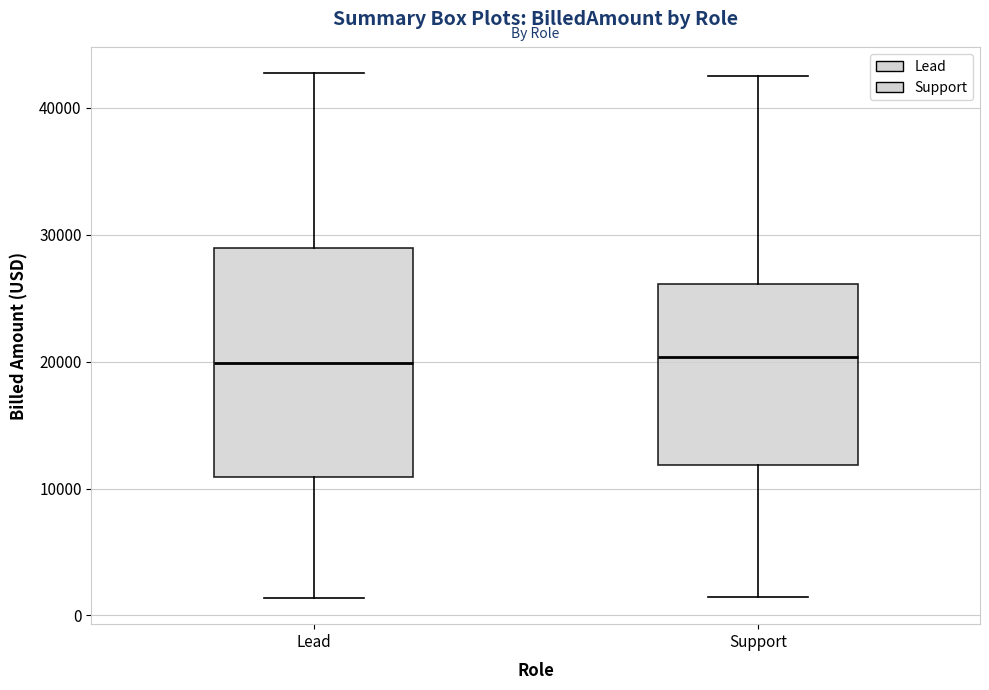

Reading left to right, transcribe this box plot: for each box, give where its median line is, the range the box spans, and where its two whiskers end, as read against the y-axis. The values are not printed on the chart, so give them approximately, as read against the axis.

Lead: median 20000, box 11000 to 29000, whiskers 1000 to 43000
Support: median 20000, box 12000 to 26000, whiskers 1000 to 42000